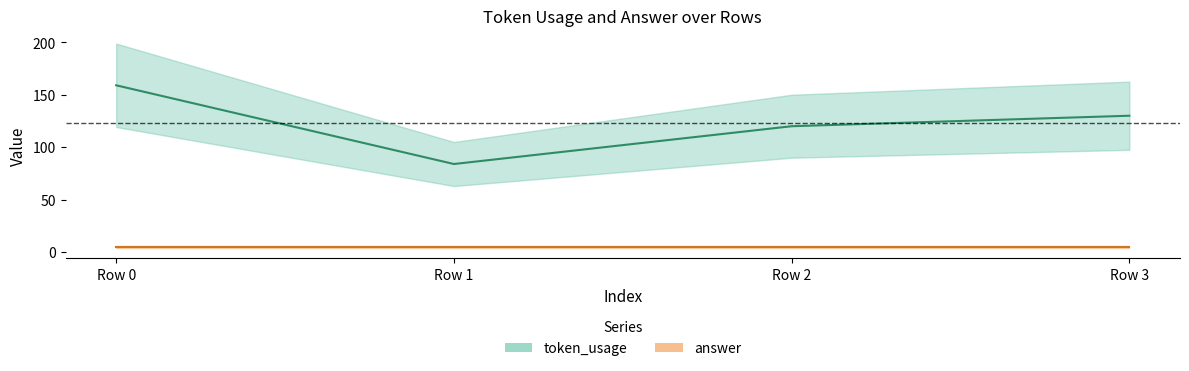

Read the value at Row 2, to the nearest 5.

120